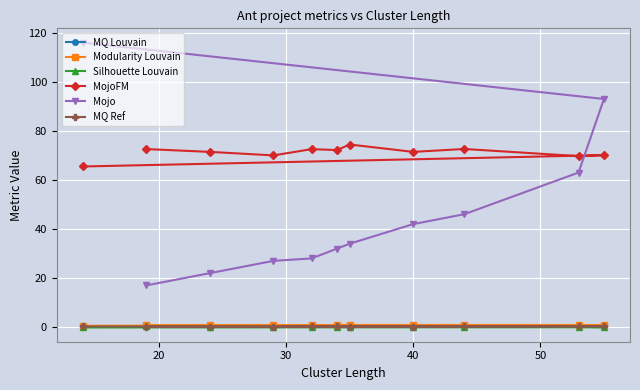

Which series has the widest spread of values?

Mojo